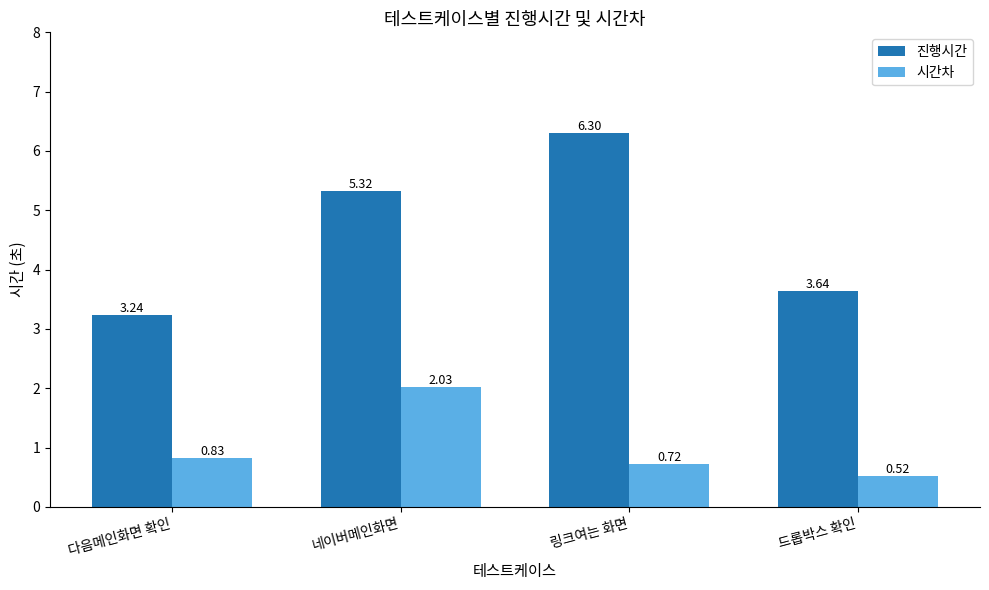

How many bars are there in each group?

2